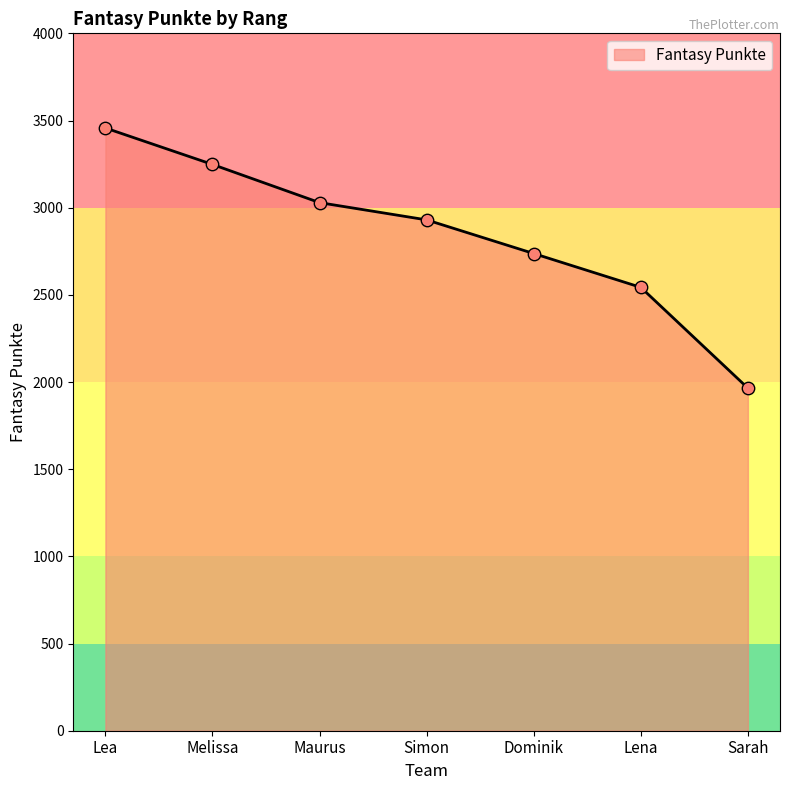

What is the change in value from Maurus to Sarah?

-1064